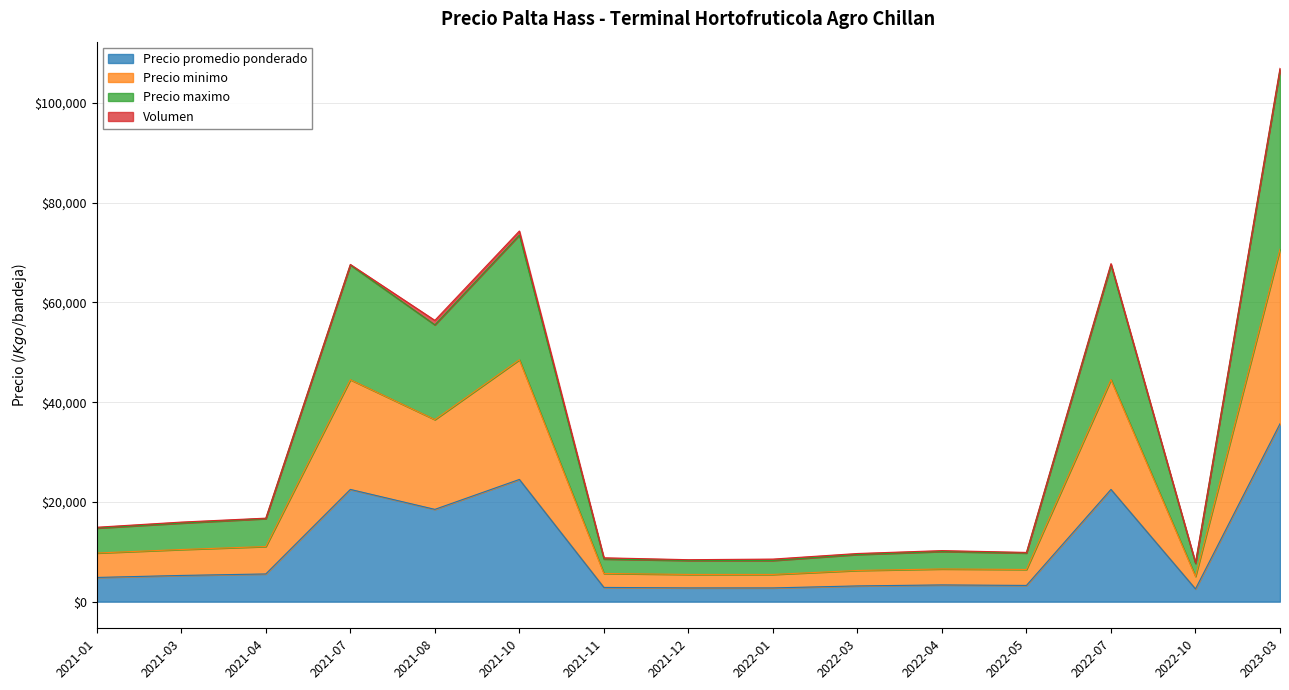

At which category does the chart reach its peak across all series?

2023-03